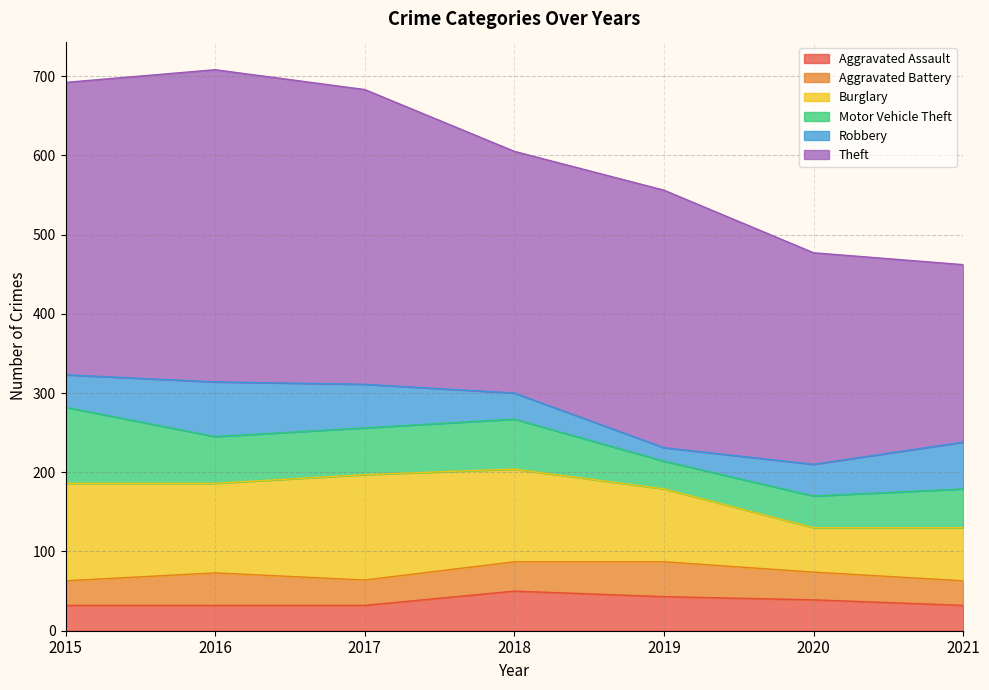

What are all the series names shown in the legend?

Aggravated Assault, Aggravated Battery, Burglary, Motor Vehicle Theft, Robbery, Theft